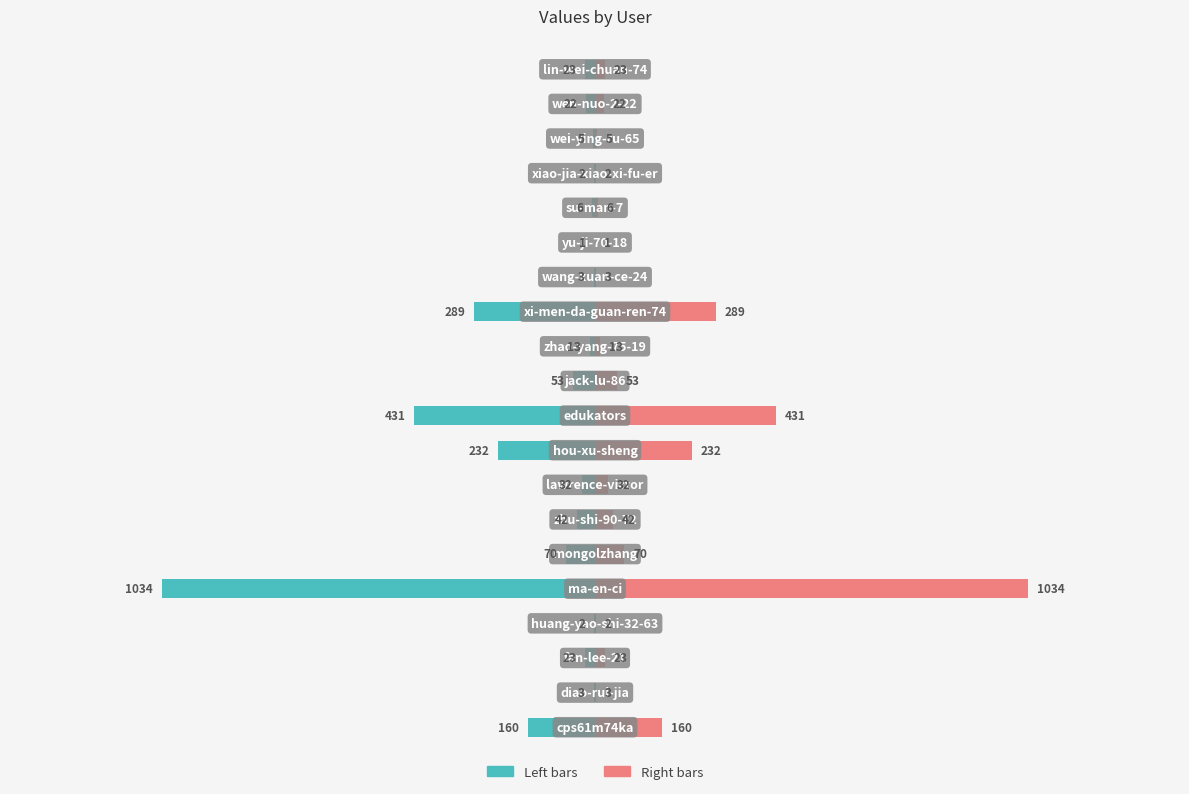

What is the value of the col_1 (left) bar at the 4th from the left?

-2